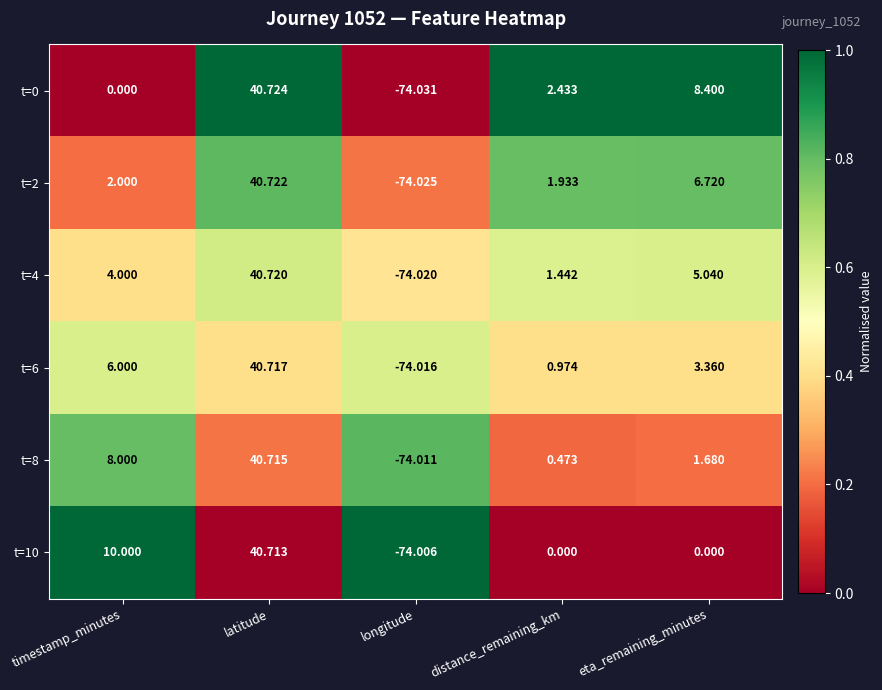

Between timestamp_minutes and distance_remaining_km, which series saw the biggest shift?

t=10